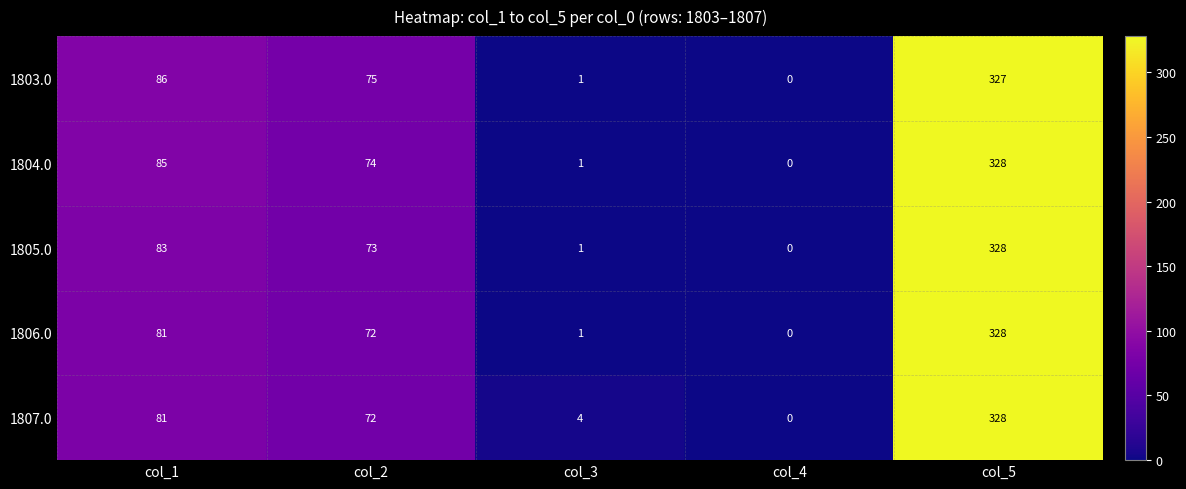

What is the difference between the highest and lowest values at col_3?

3